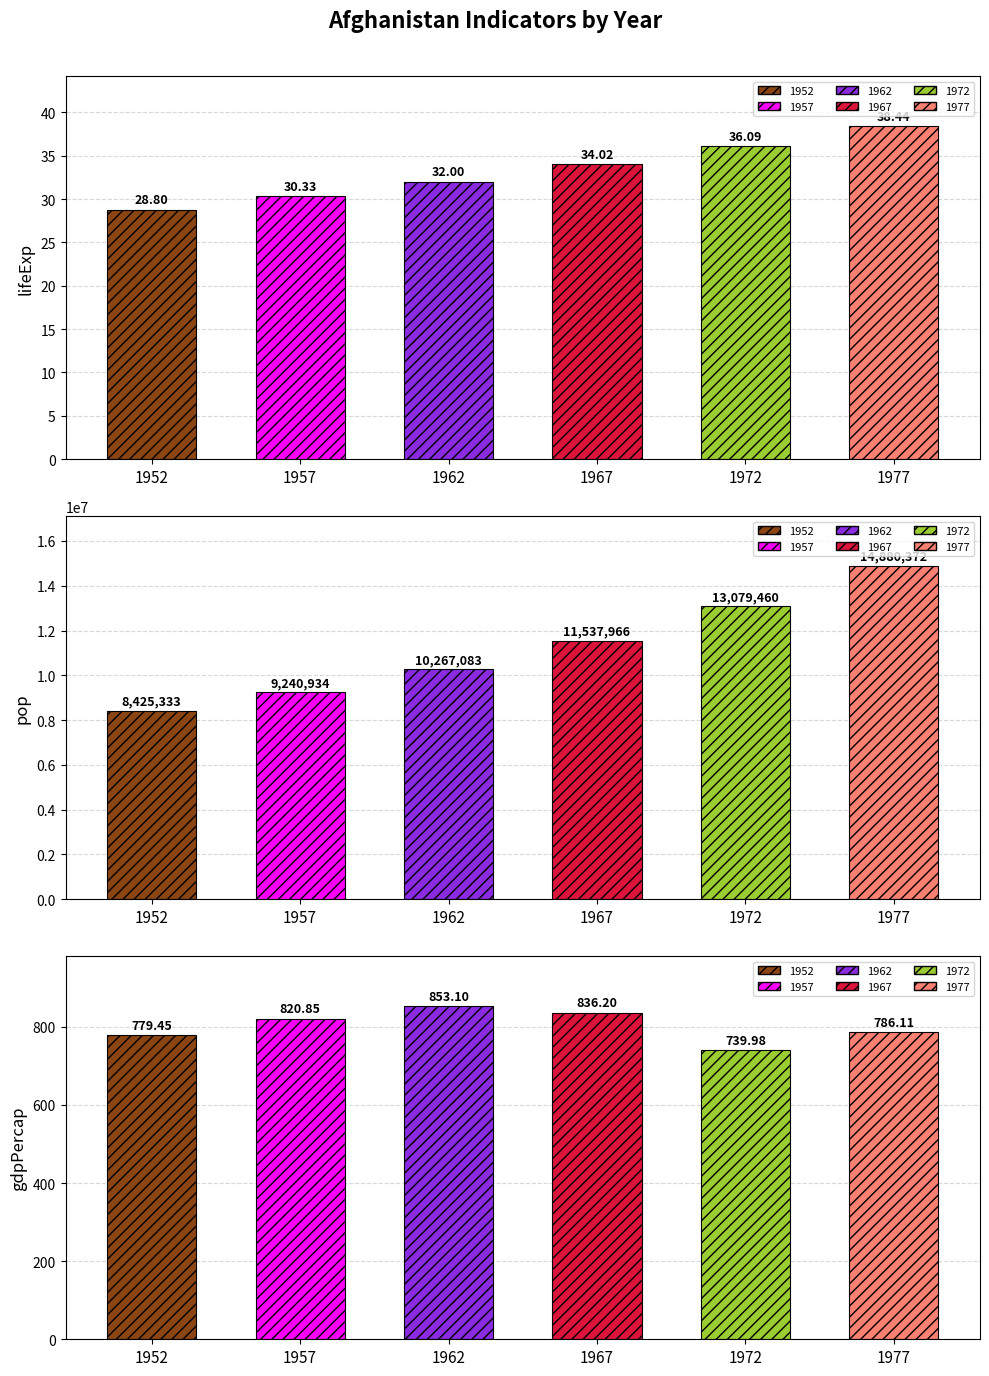

Which series has the largest range (max minus min)?

pop